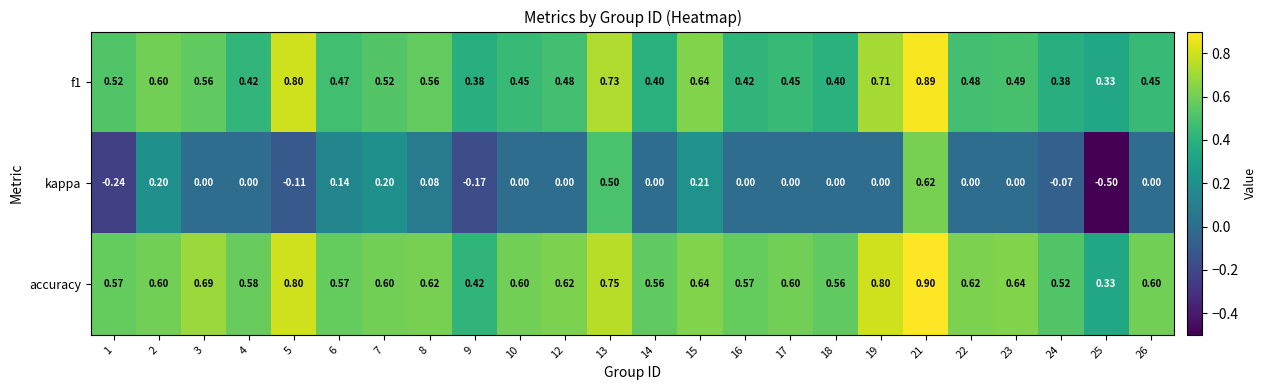

Which series has the largest total across all categories?

accuracy